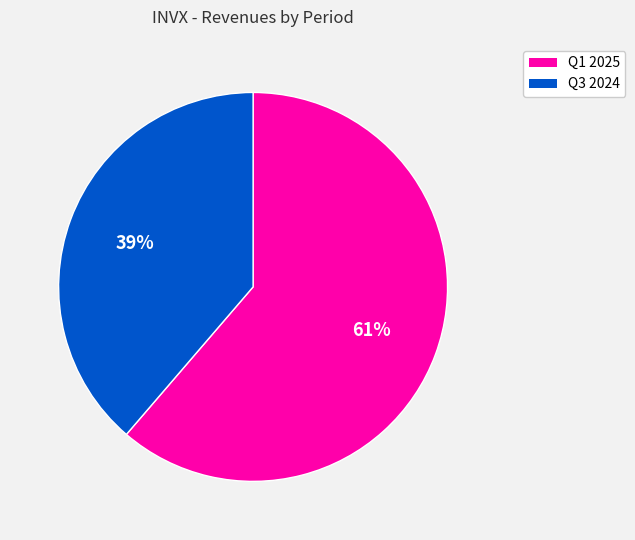

To the nearest percent, what portion does Q1 2025 represent?

61%